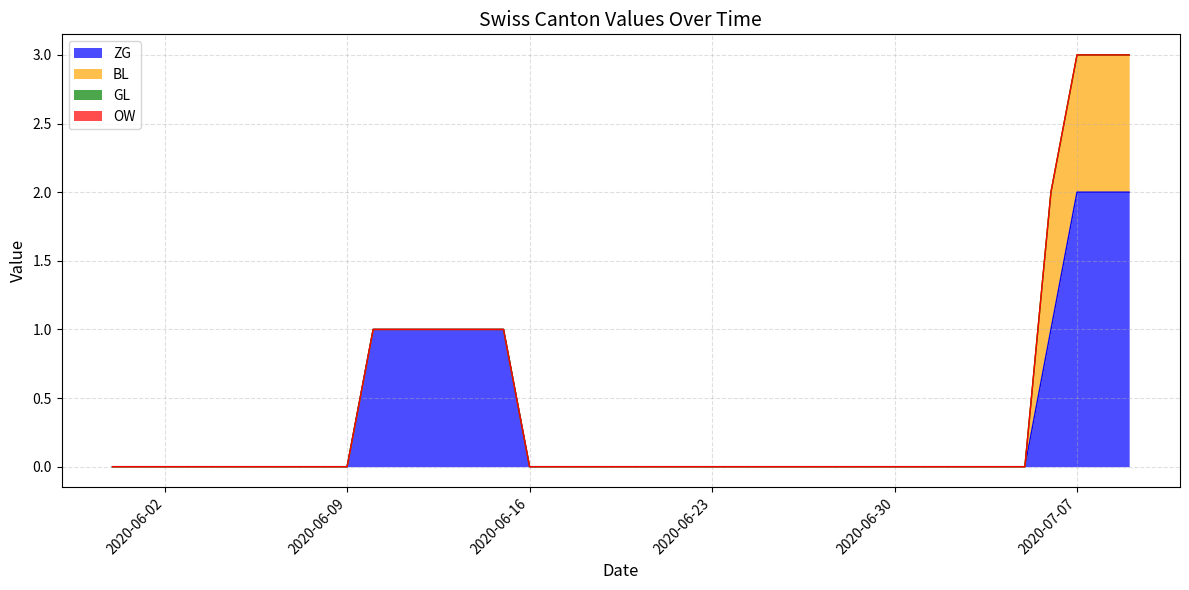

At how many categories does at least one series exceed 1?

3